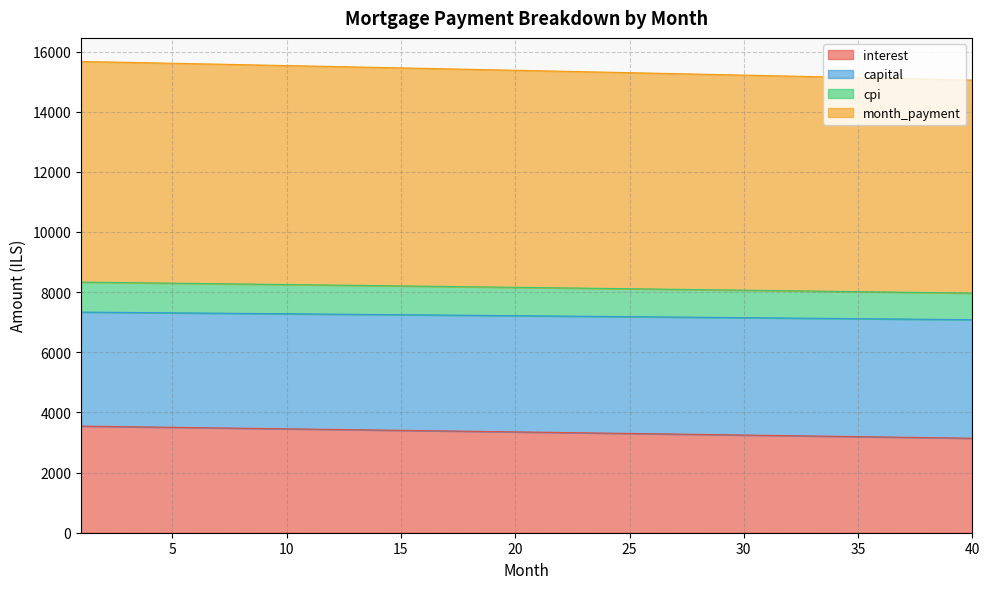

How many lines are shown in the chart?

4